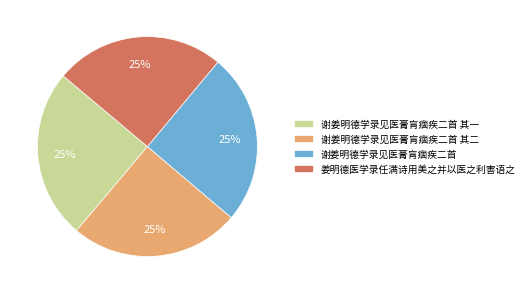

Approximately how many times larger is the value at 谢姜明德学录见医膏肓痼疾二首 其二 compared to 姜明德医学录任满诗用美之并以医之利害语之?

1.0